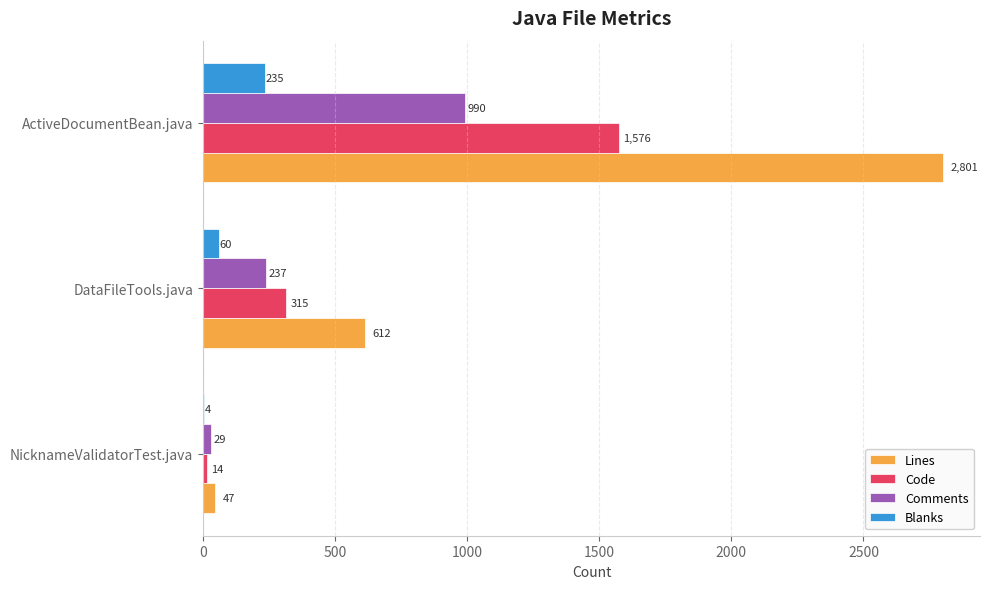

What is the sum of all Blanks values?

299